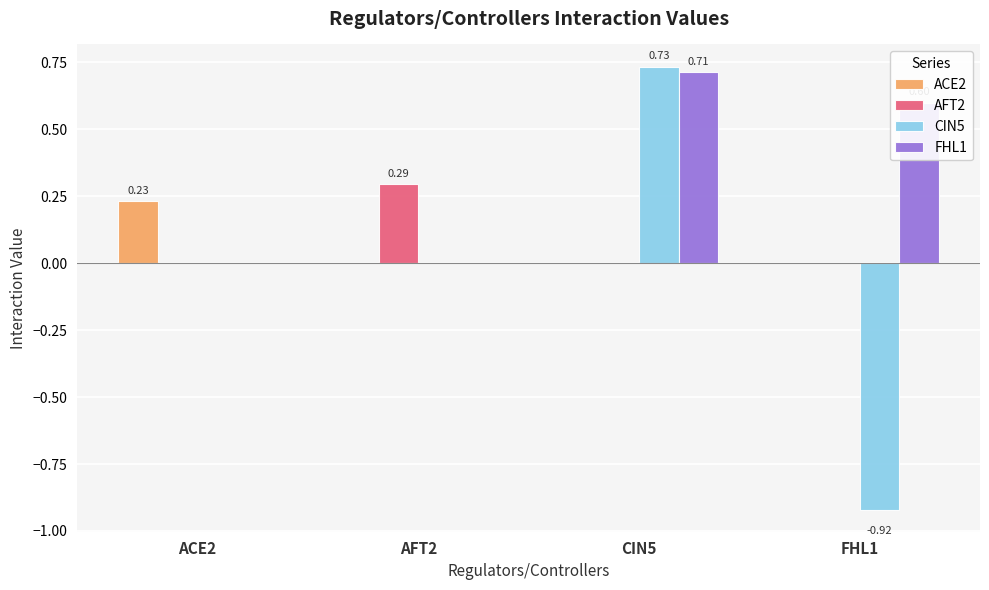

Which series has the largest total across all categories?

FHL1